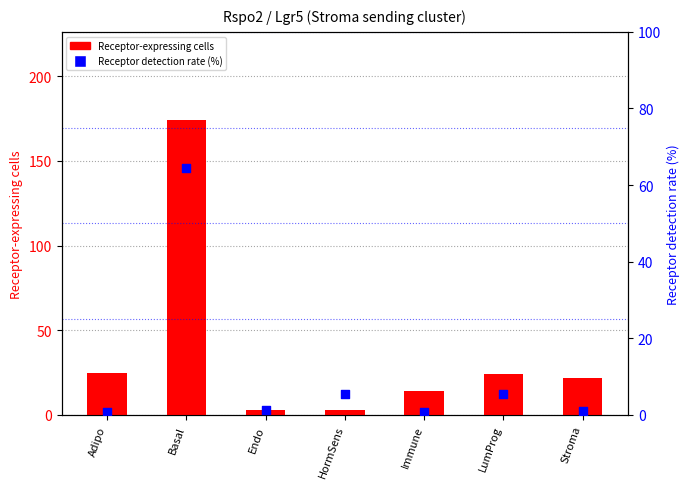

Which series has the widest spread of Y values?

Receptor-expressing cells